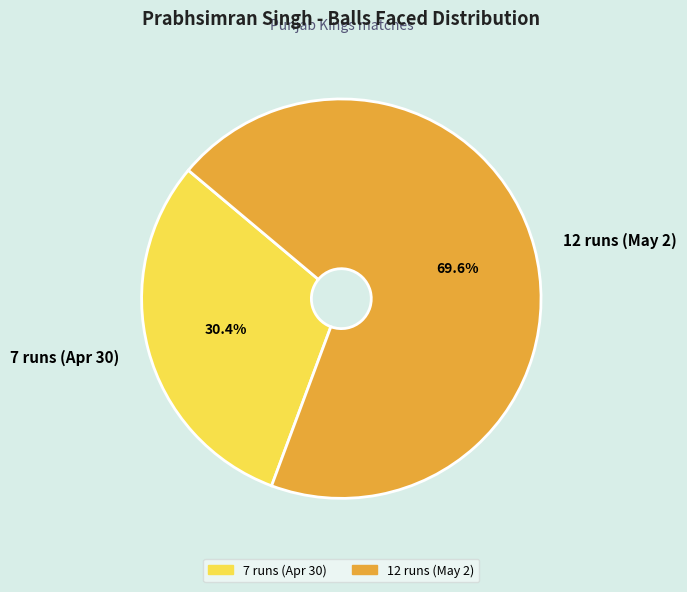

What is the total percentage of 12 runs (May 2) and 7 runs (Apr 30)?

100.0%